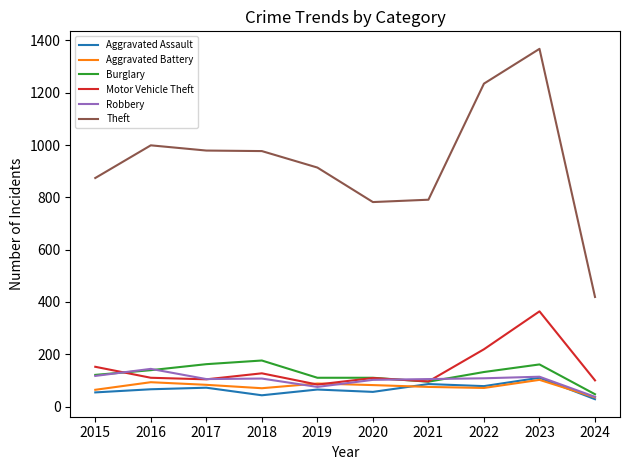

Is the value of Theft at 2021 greater than the value of Aggravated Battery at 2022?

Yes